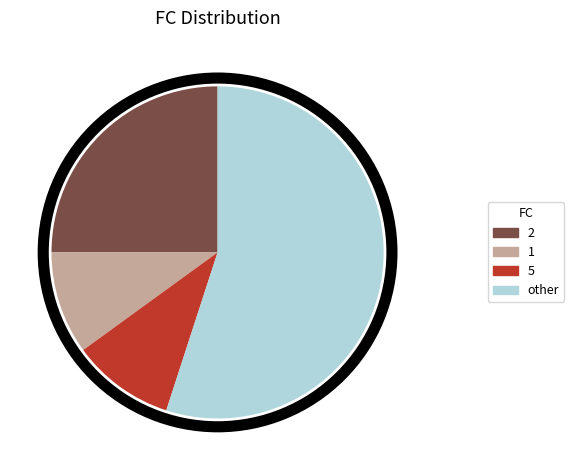

Which category has the biggest portion of the pie?

other